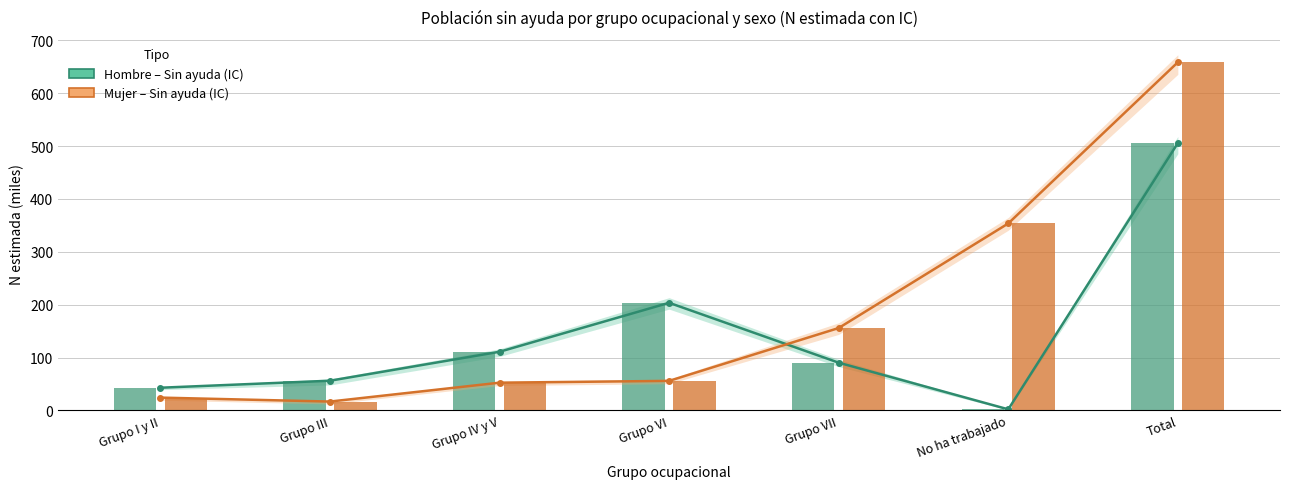

Between Grupo III and No ha trabajado, which series saw the biggest shift?

Mujer (Sin ayuda)